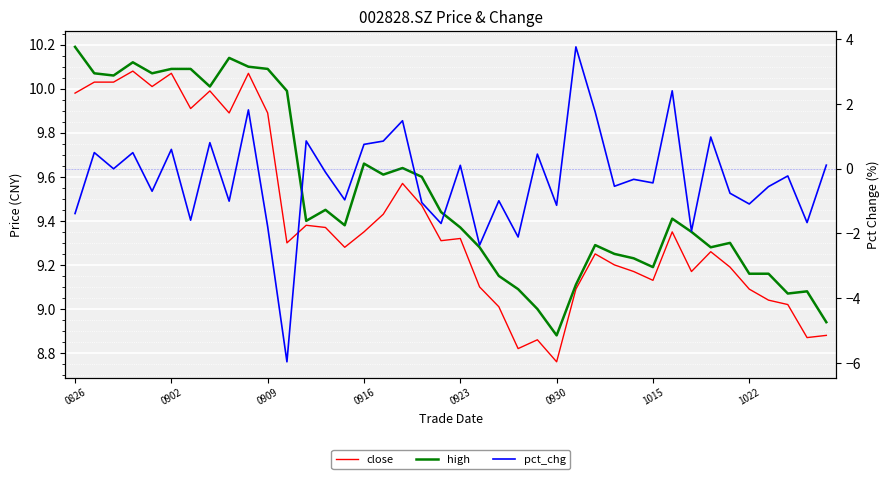

What is the value of the close point at the 8th from the left?

10.0